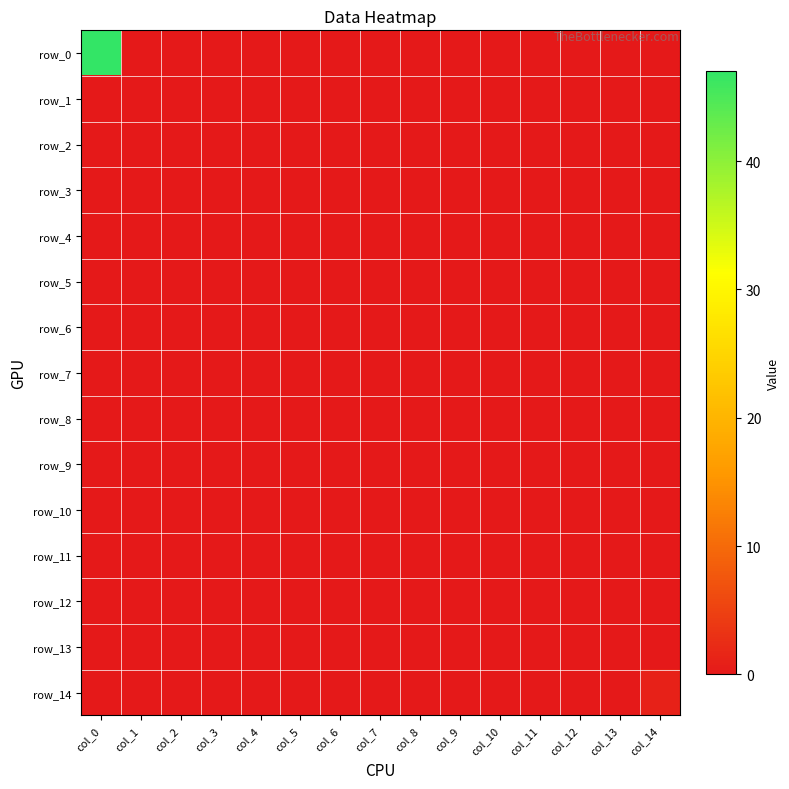

How many series are shown in this chart?

15